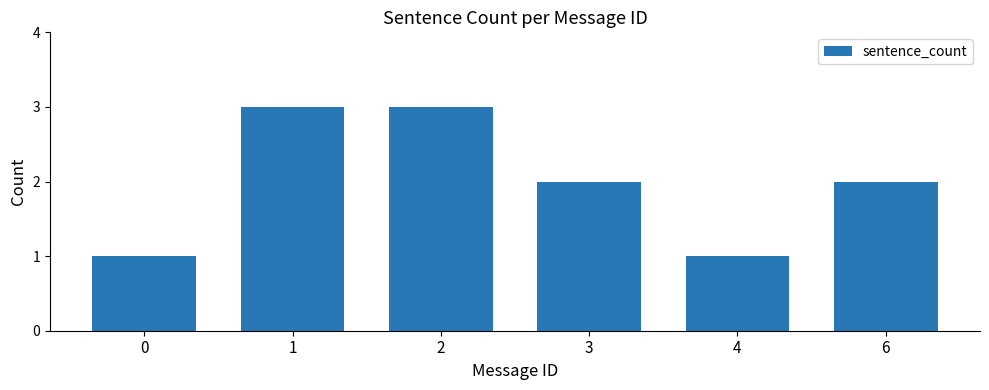

Reading left to right, list all the values displayed in this chart.

1	3	3	2	1	2